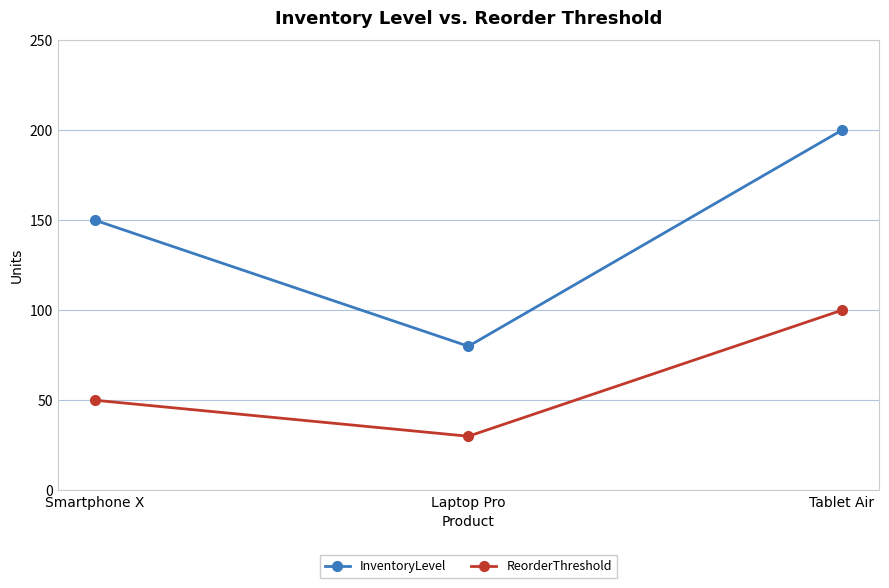

What is the minimum value shown in the chart?

30